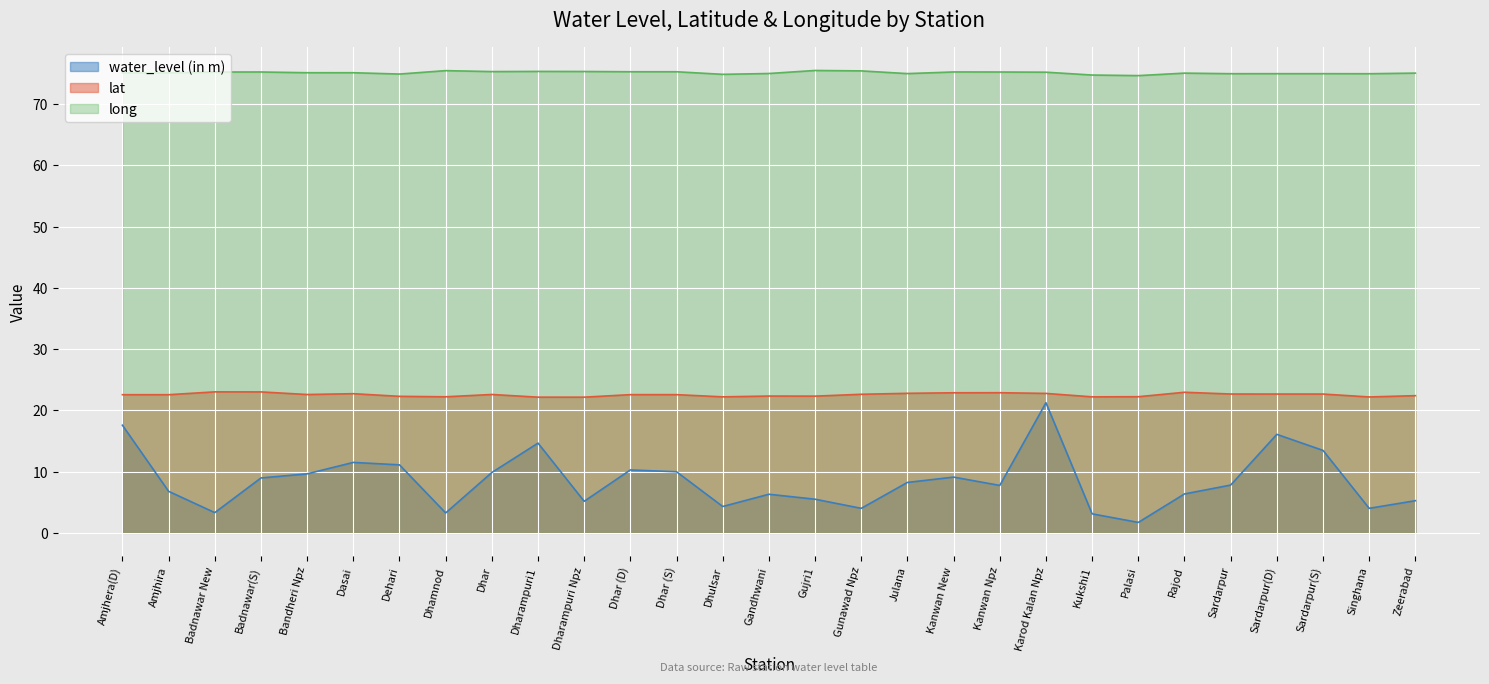

At which category does long reach its first local valley?

Dehari